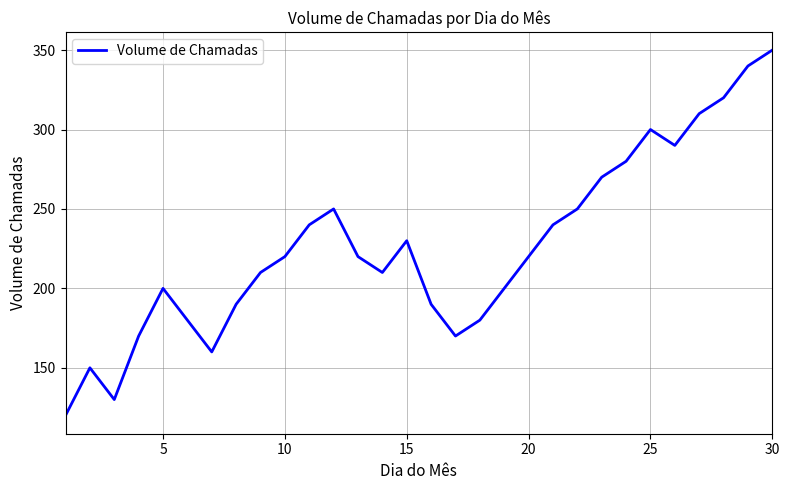

How many interior local peaks (higher than both neighbors) does the data have?

5